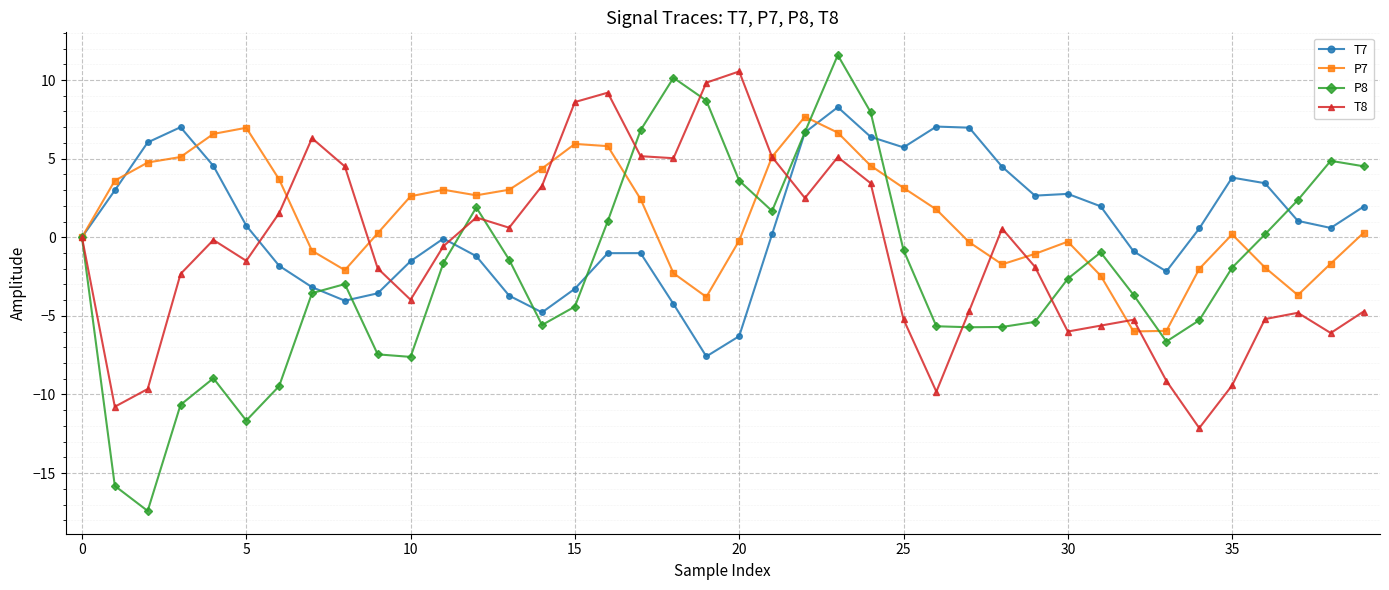

Which series has the widest spread of values?

P8